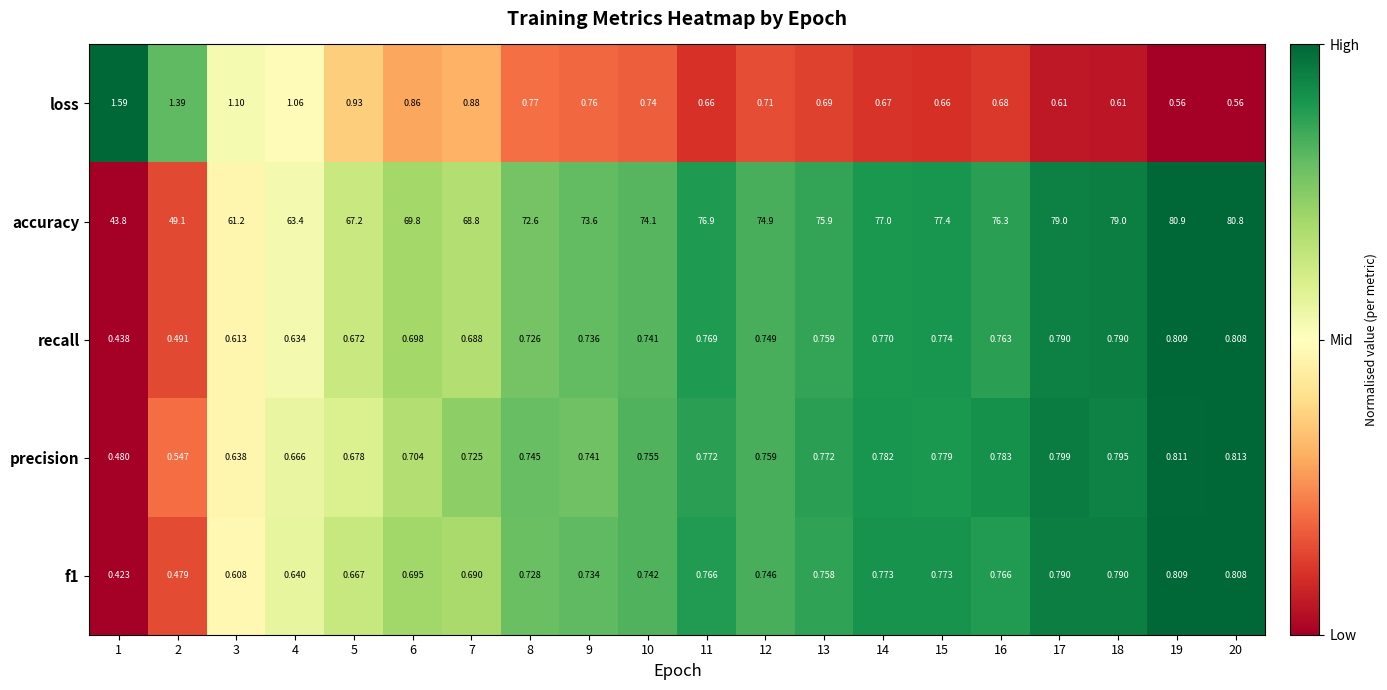

What is the spread (max minus min) of values at 1?

43.4